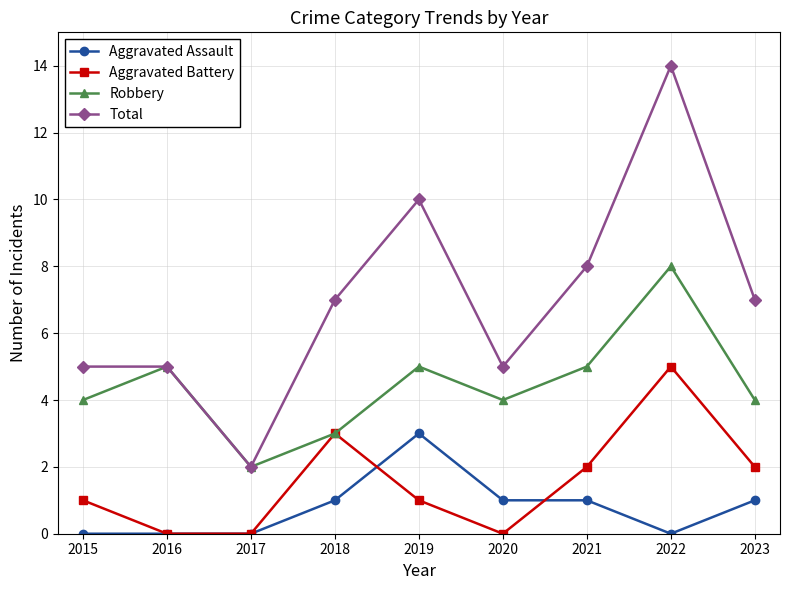

What is the sum of the Aggravated Battery values at 2023 and 2016?

2